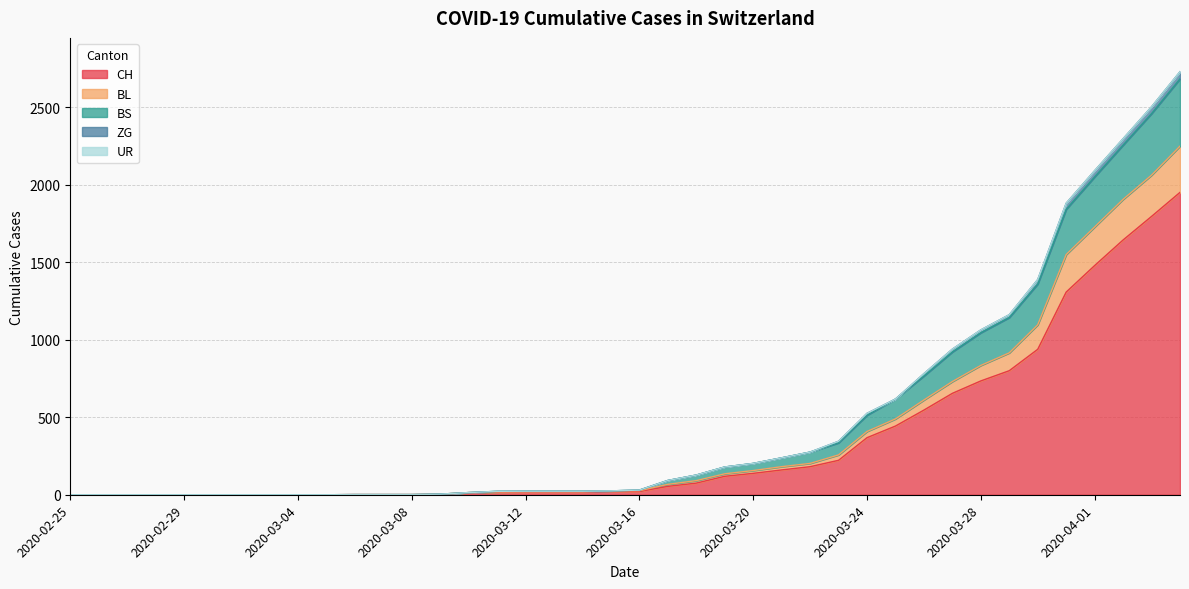

True or false: CH and BS intersect in this chart.

False